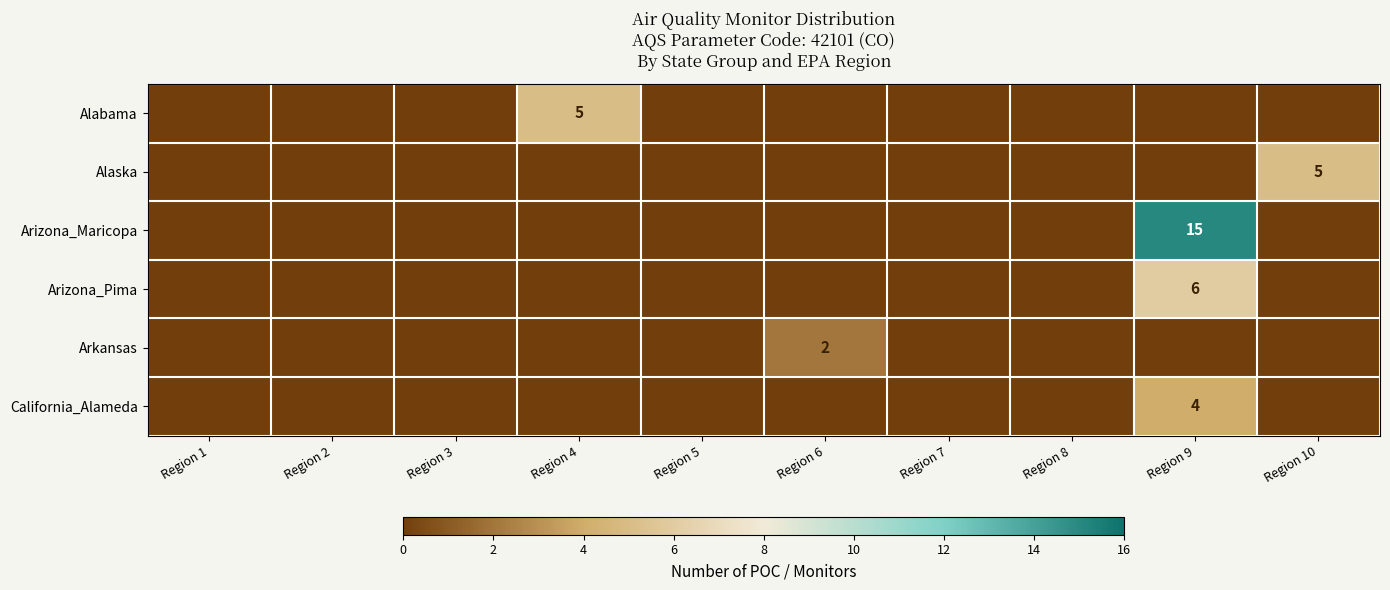

At how many categories does at least one series exceed 11?

1